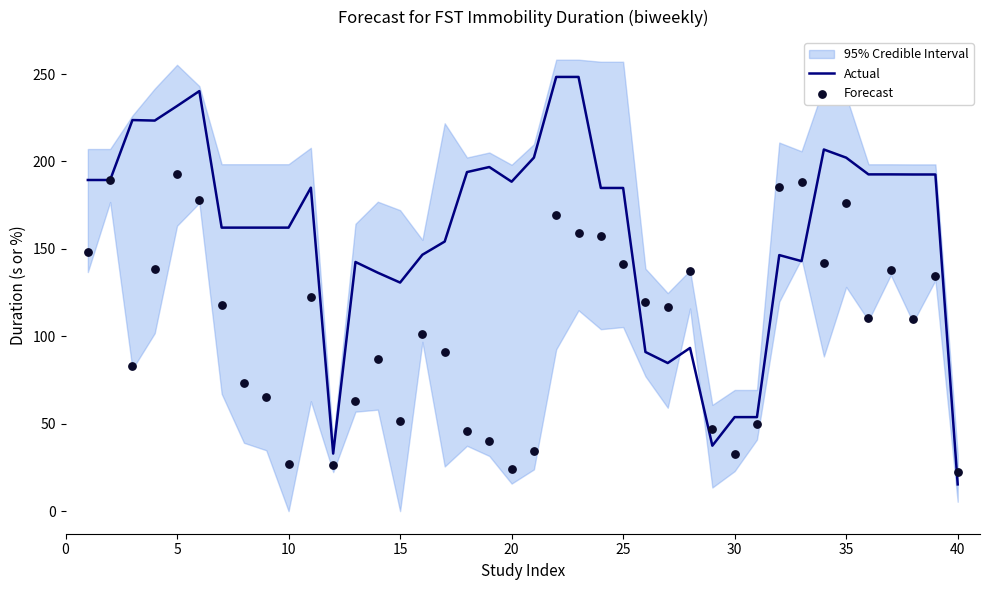

What is the maximum value for Actual?

248.3